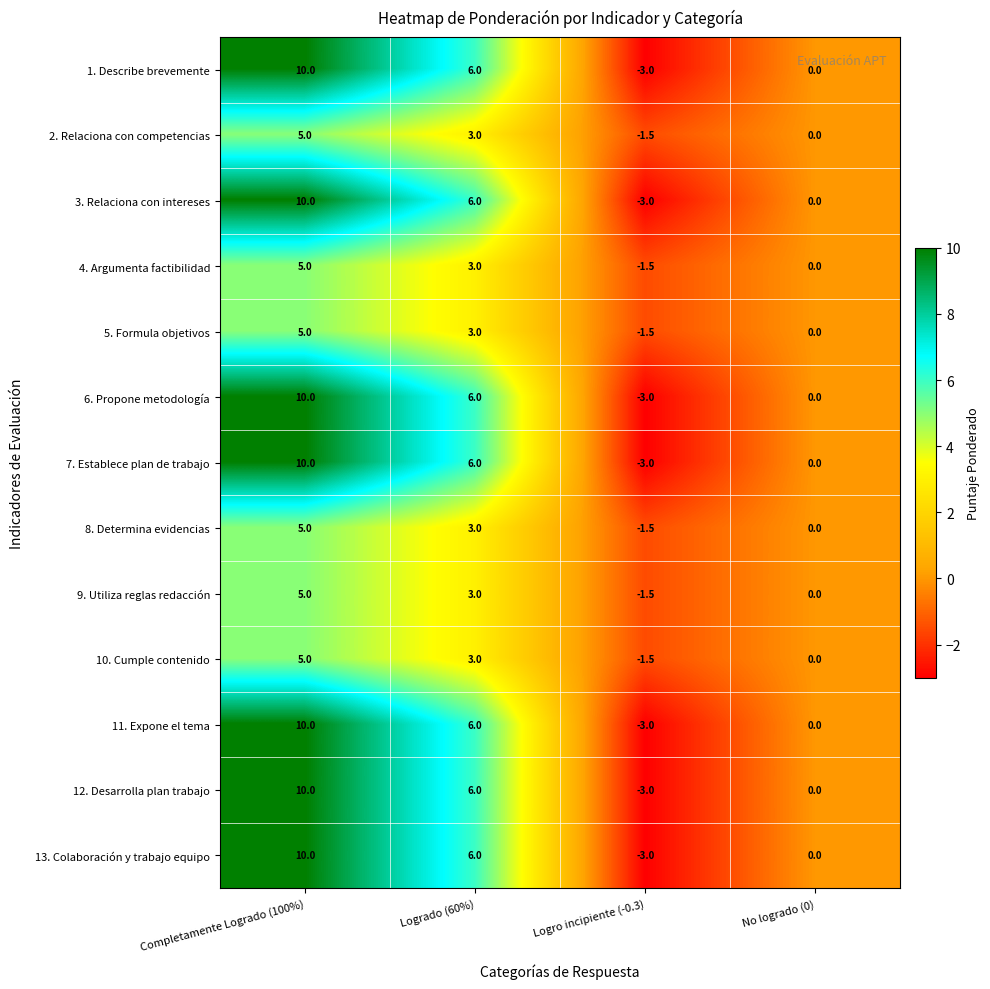

What is the spread (max minus min) of values at Completamente Logrado (100%)?

5.0